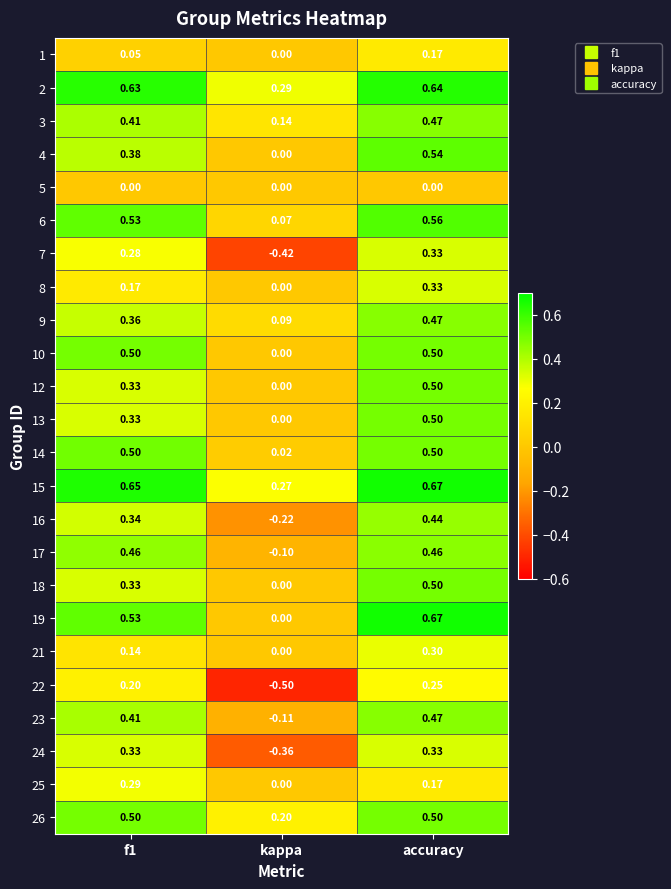

At which category is the sum across all series the highest?

accuracy